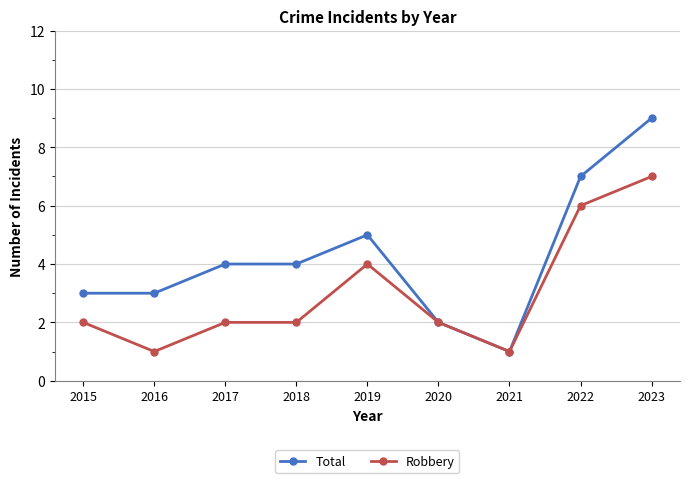

True or false: Total has more than 0 points higher than both neighbors.

True